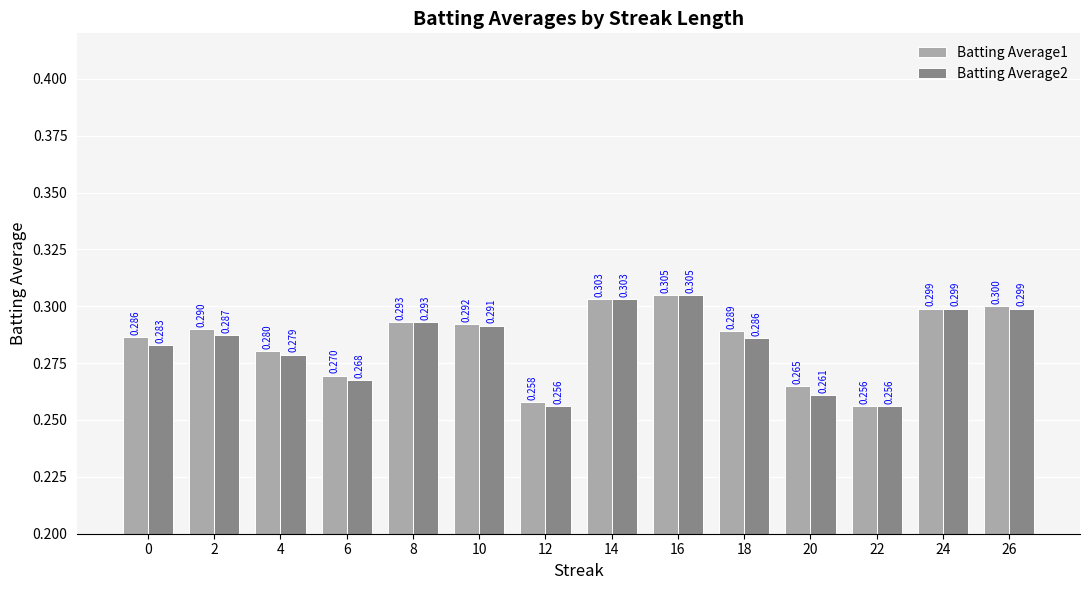

Reading left to right, transcribe all the data shown in this chart.

Batting Average1: 0=0.3	2=0.3	4=0.3	6=0.3	8=0.3	10=0.3	12=0.3	14=0.3	16=0.3	18=0.3	20=0.3	22=0.3	24=0.3	26=0.3
Batting Average2: 0=0.3	2=0.3	4=0.3	6=0.3	8=0.3	10=0.3	12=0.3	14=0.3	16=0.3	18=0.3	20=0.3	22=0.3	24=0.3	26=0.3